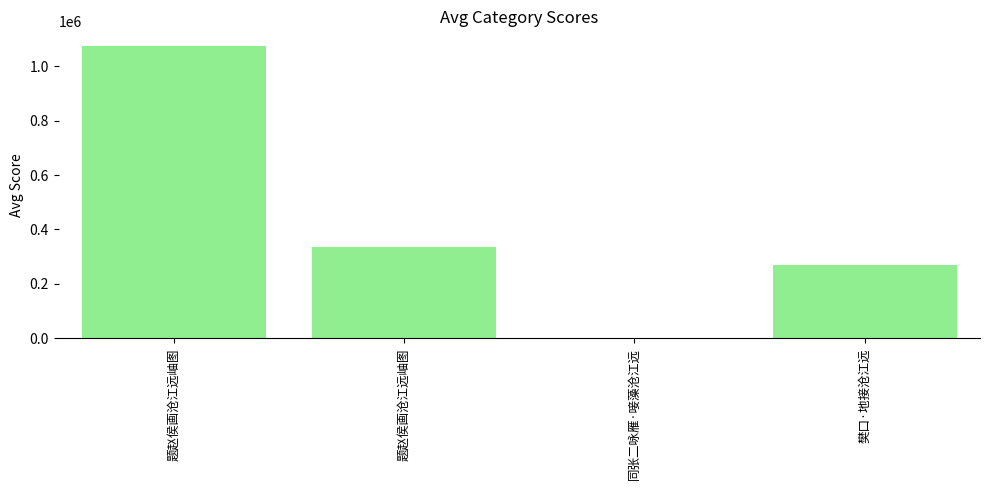

Reading left to right, what are all the values shown in this chart?

题赵侯画沧江远岫图=1074783	题赵侯画沧江远岫图=337034	同张二咏雁·唼藻沧江远=1666	樊口·地接沧江远=270706